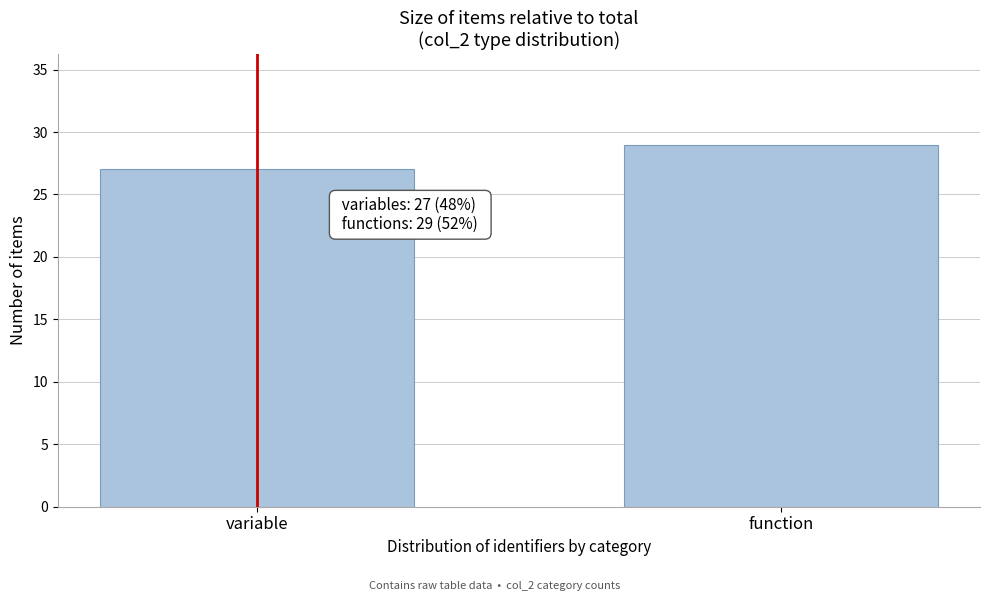

Reading right to left, extract all data points from this chart.

29	27